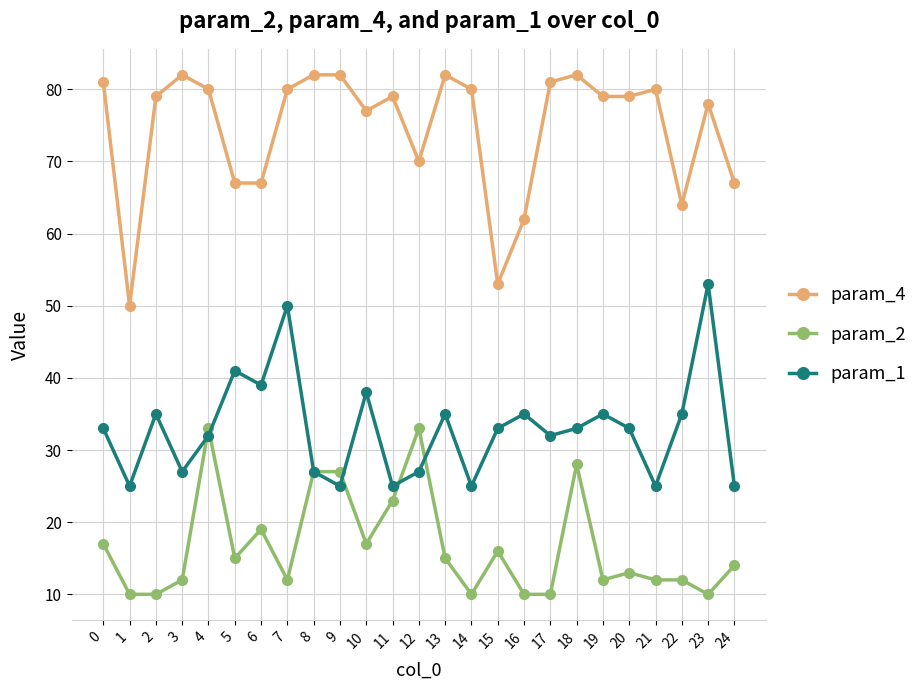

At which category is the sum across all series the highest?

4